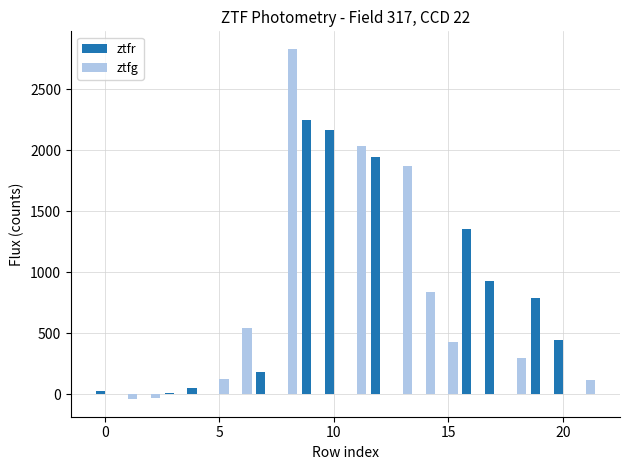

How many values in ztfg are above zero?

9